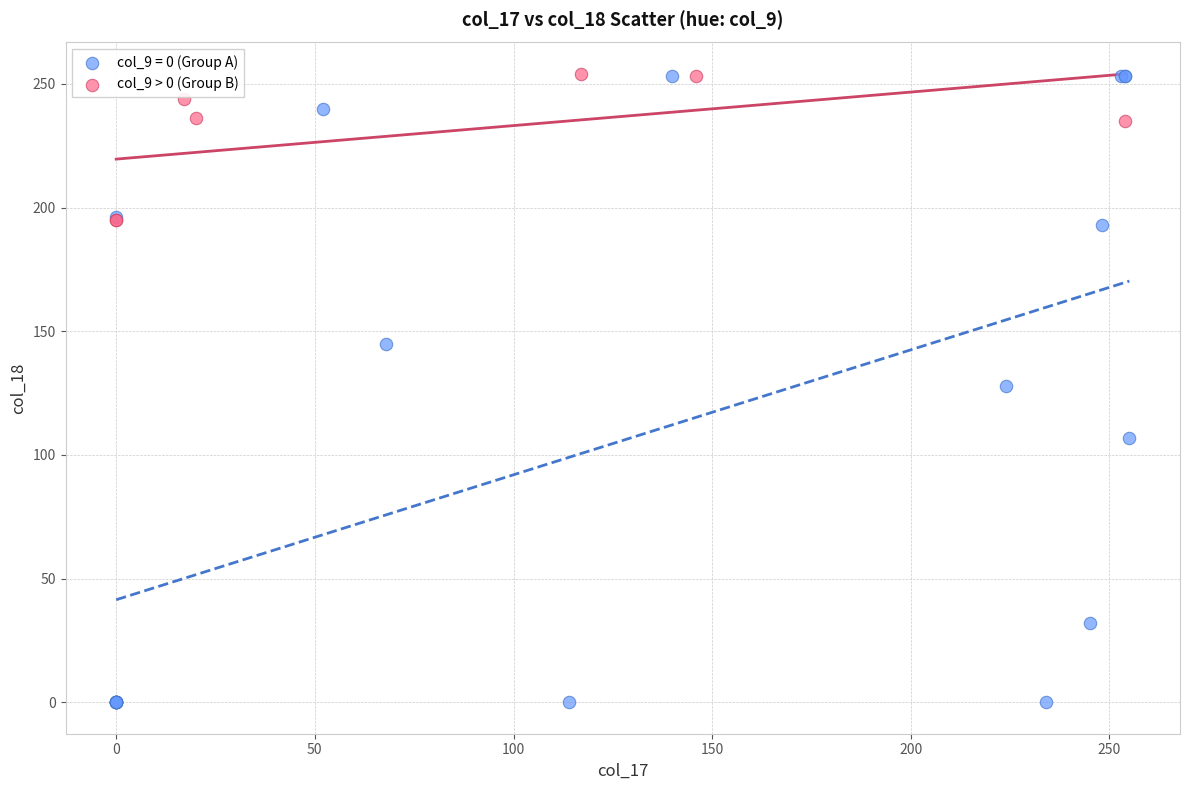

Which series has the widest spread of Y values?

col_9 = 0 (Group A)